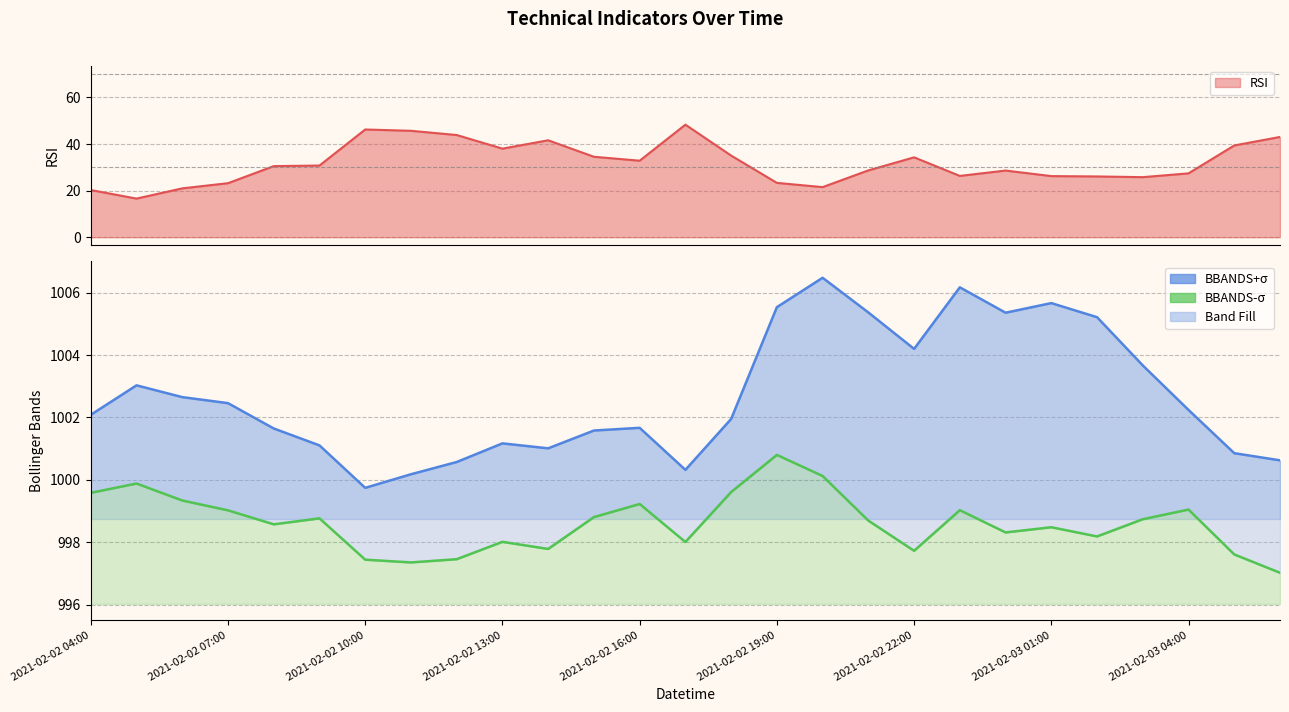

Where is RSI nearest to the value 32?

2021-02-02 16:00